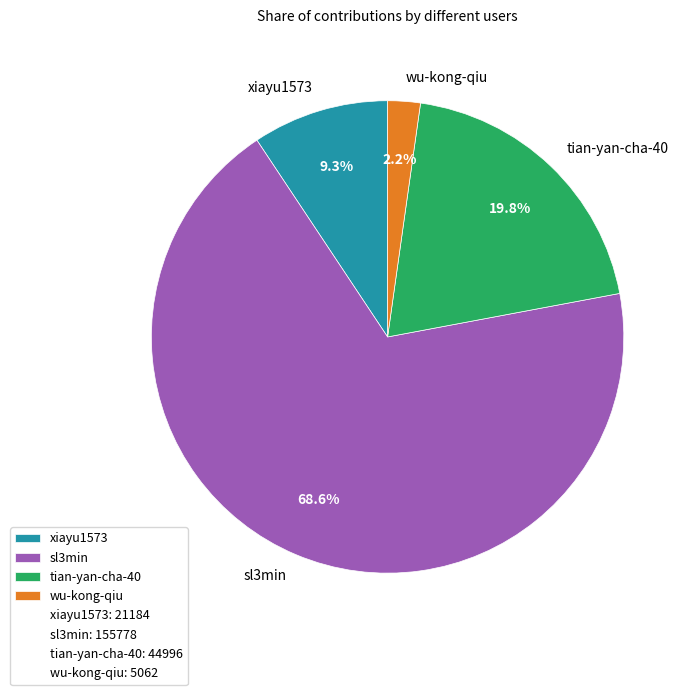

Is it true that xiayu1573 is 24% of the pie?

False